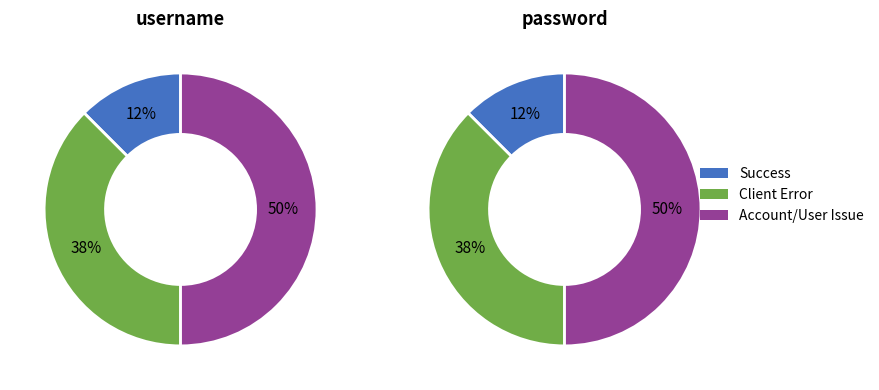

To the nearest percent, what percentage of the pie is 400?

13%